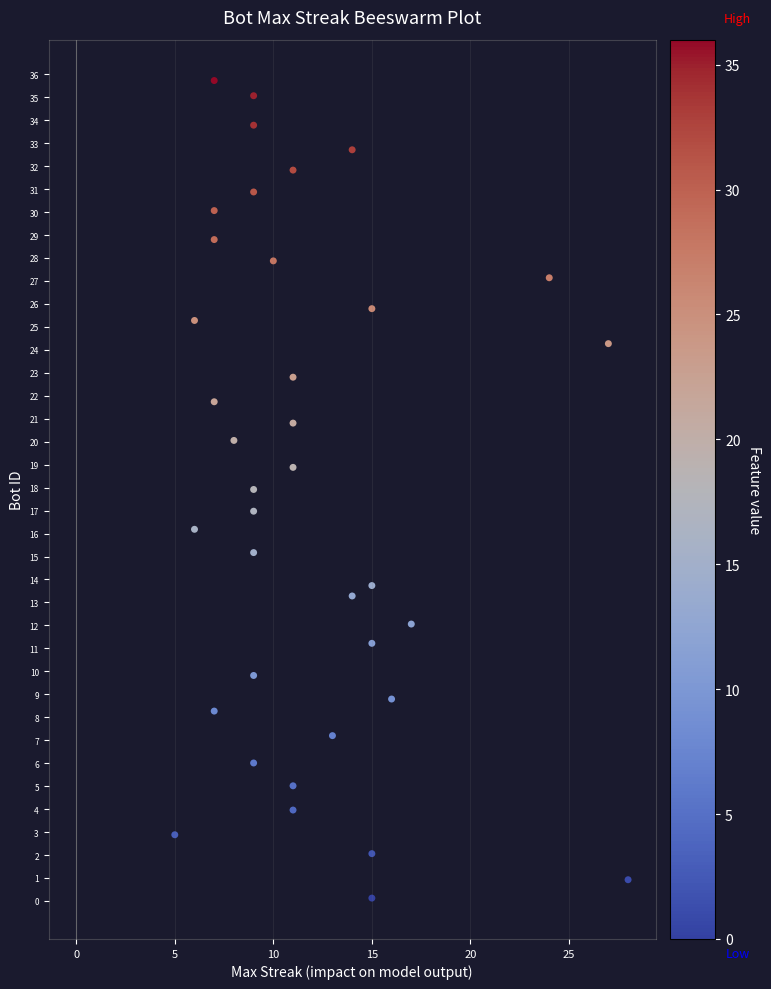

What is the range of X values (max minus min)?

23.0